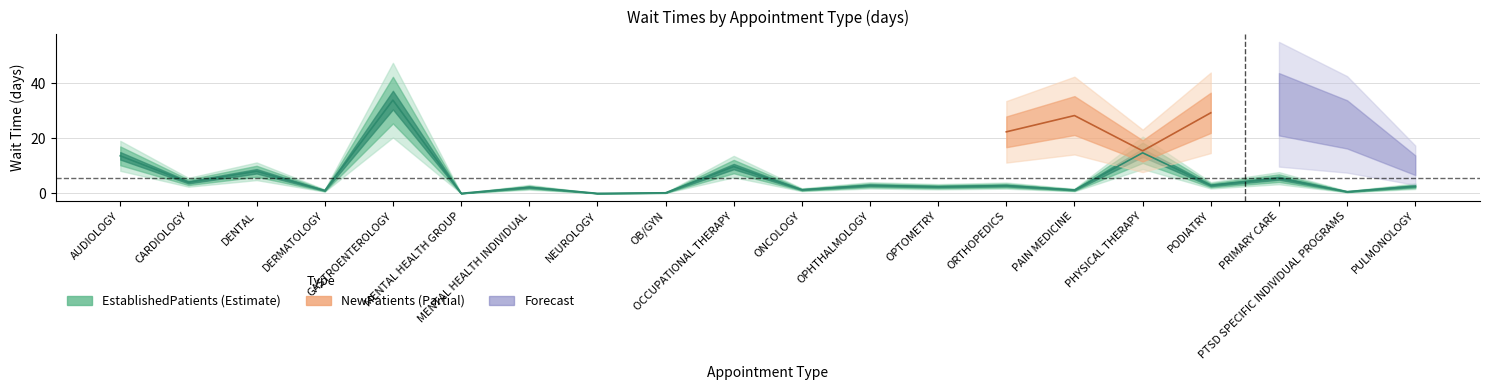

List the labels in order of value, smallest first.

MENTAL HEALTH GROUP, NEUROLOGY, OB/GYN, PTSD SPECIFIC INDIVIDUAL PROGRAMS, DERMATOLOGY, PAIN MEDICINE, ONCOLOGY, MENTAL HEALTH INDIVIDUAL, OPTOMETRY, PULMONOLOGY, ORTHOPEDICS, OPHTHALMOLOGY, PODIATRY, CARDIOLOGY, PRIMARY CARE, DENTAL, OCCUPATIONAL THERAPY, AUDIOLOGY, PHYSICAL THERAPY, GASTROENTEROLOGY